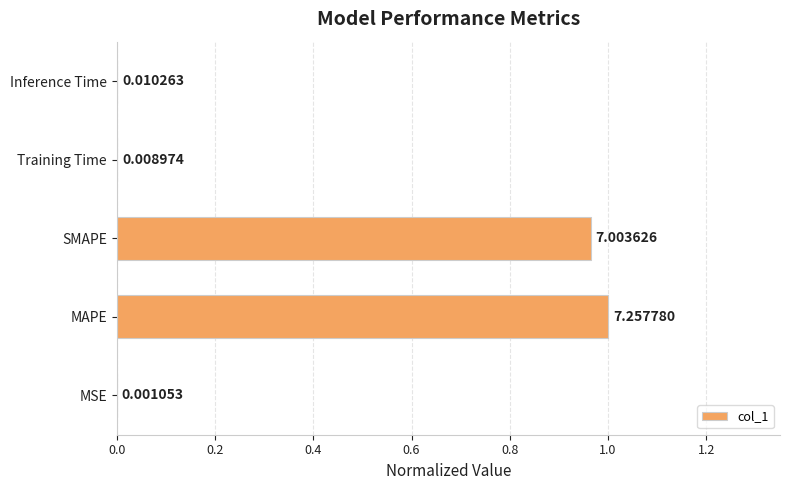

Which category has the highest value across all series?

MAPE